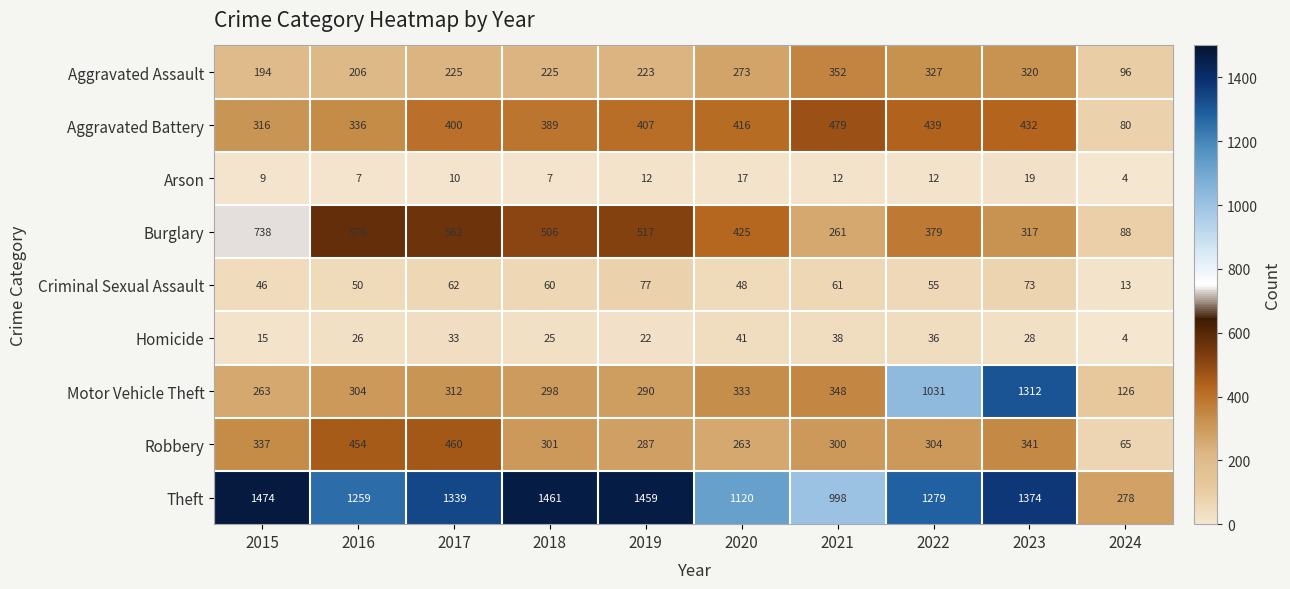

Which category has the highest value in the Theft series?

2015